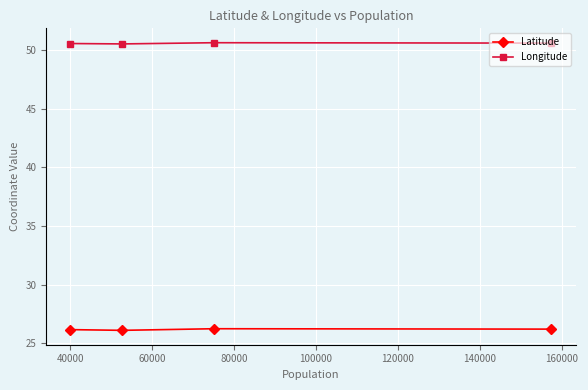

What are all the series names shown in the legend?

Latitude, Longitude